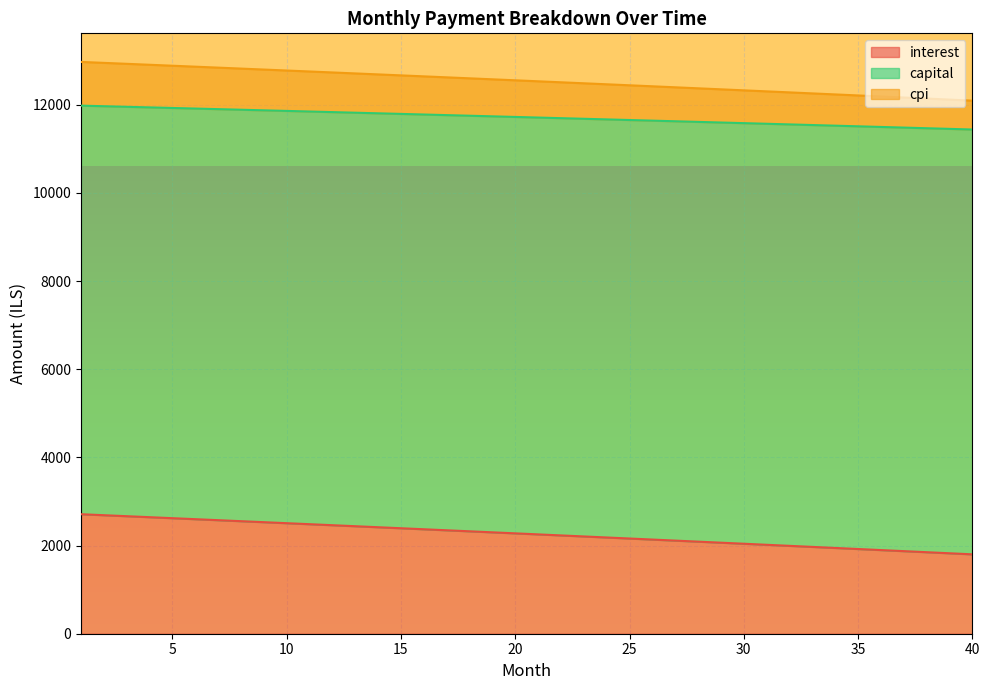

Which has a higher value, 30 or 27?

27